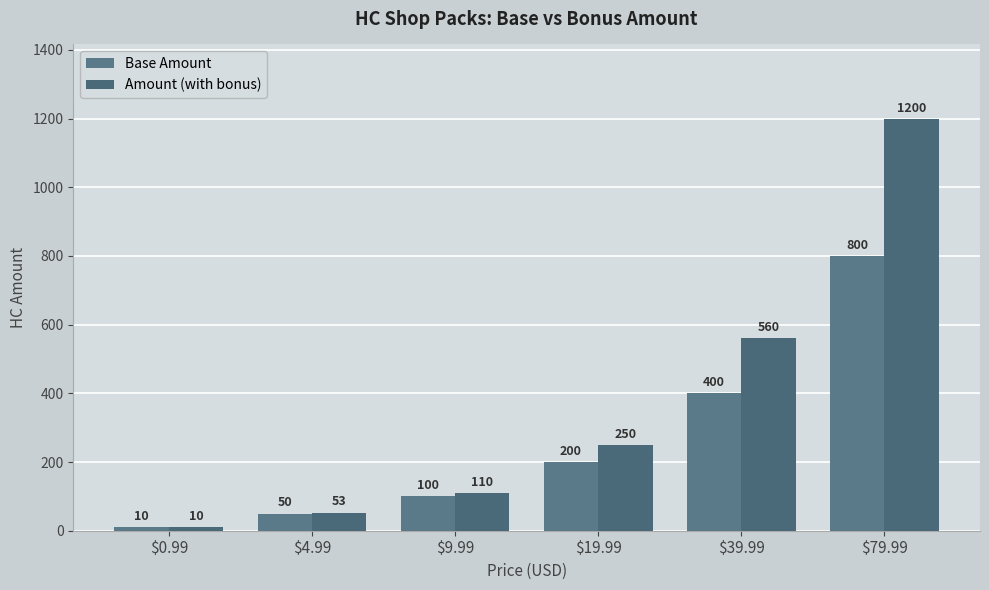

What is the value of the Base Amount bar at the 1st from the left?

10